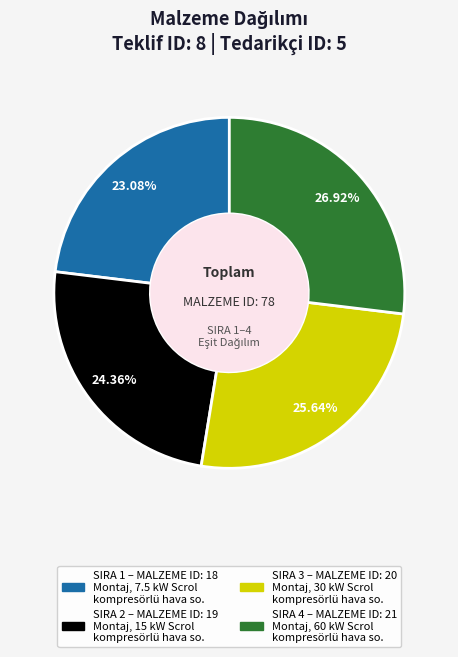

How many segments does this pie chart have?

4